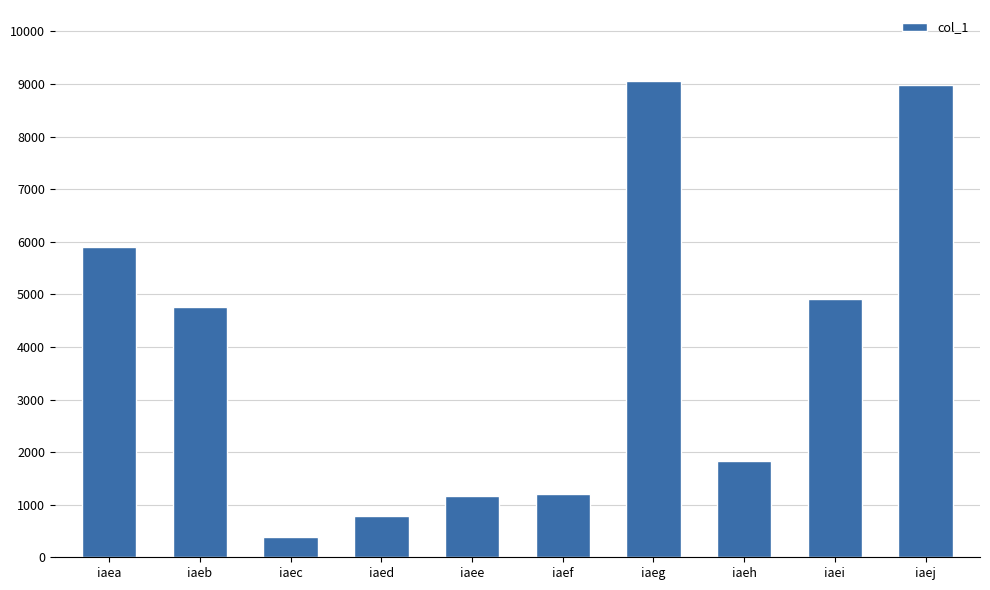

Does the chart contain any negative values?

No